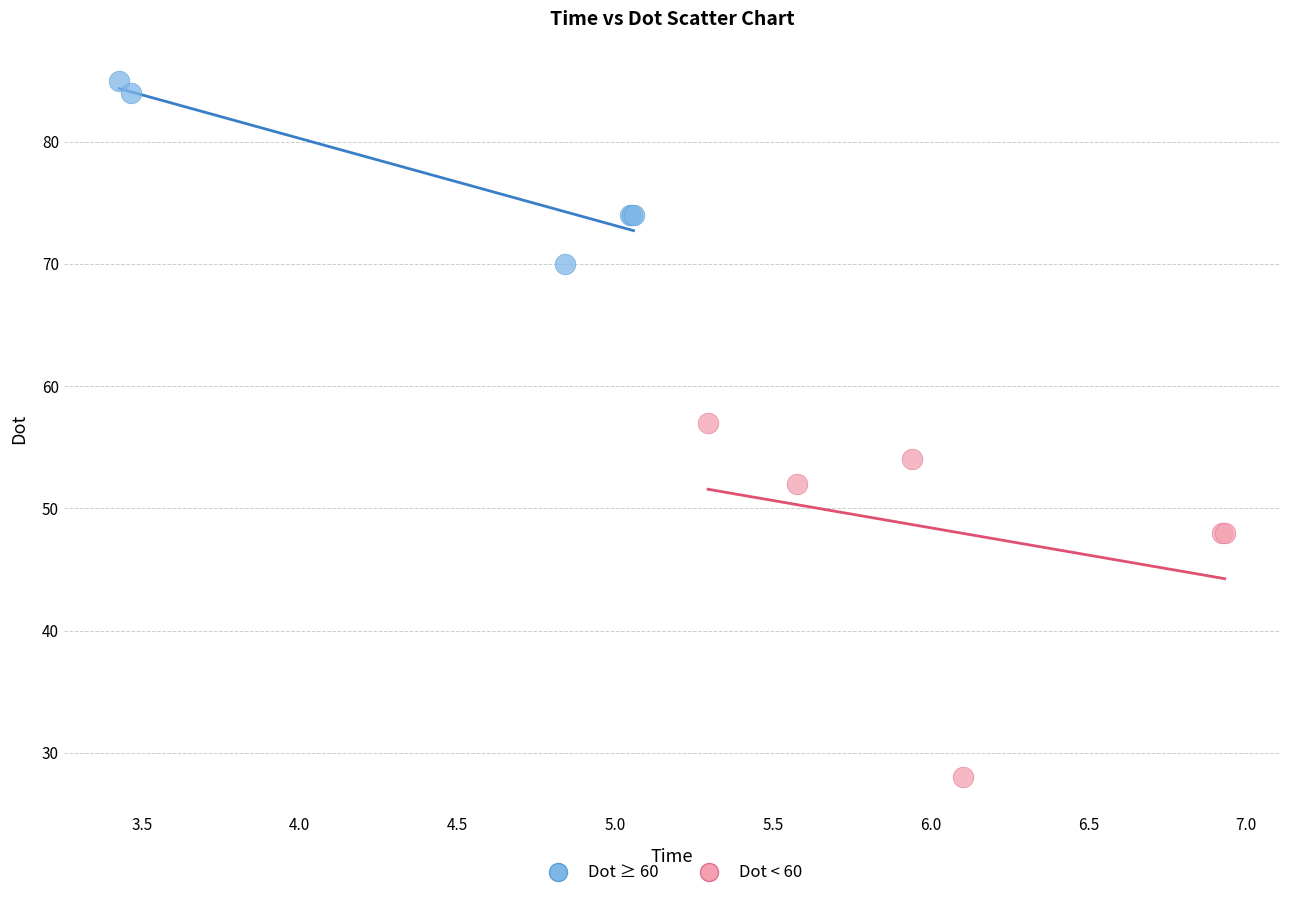

Which series has the largest Y range (max minus min)?

Dot < 60